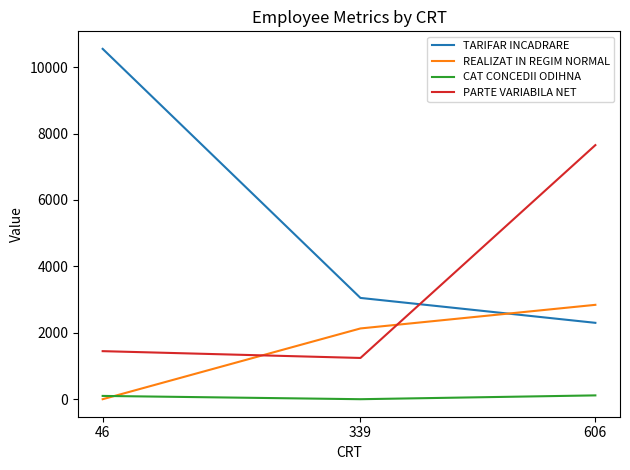

Rank the series by their maximum value, from highest to lowest.

TARIFAR INCADRARE, PARTE VARIABILA NET, REALIZAT IN REGIM NORMAL, CAT CONCEDII ODIHNA